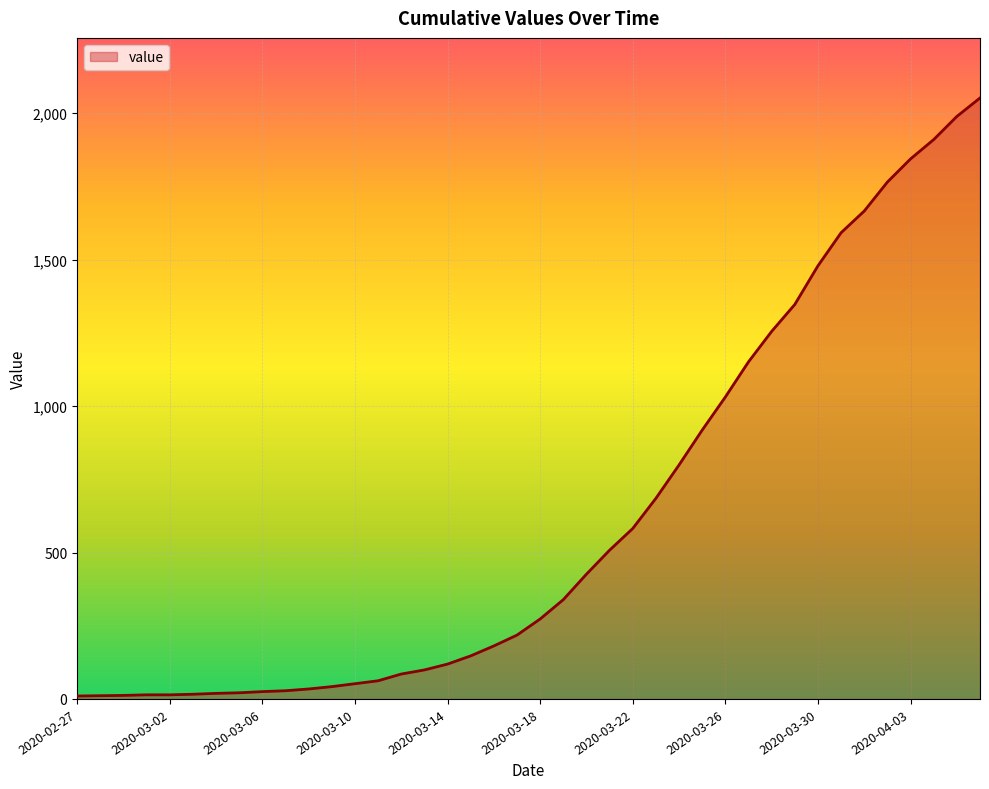

What is the greatest value displayed?

2052